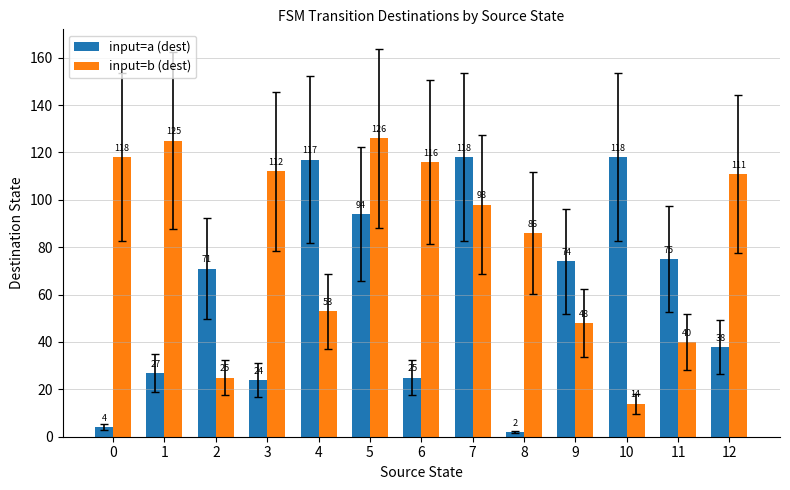

Does the chart contain any negative values?

No